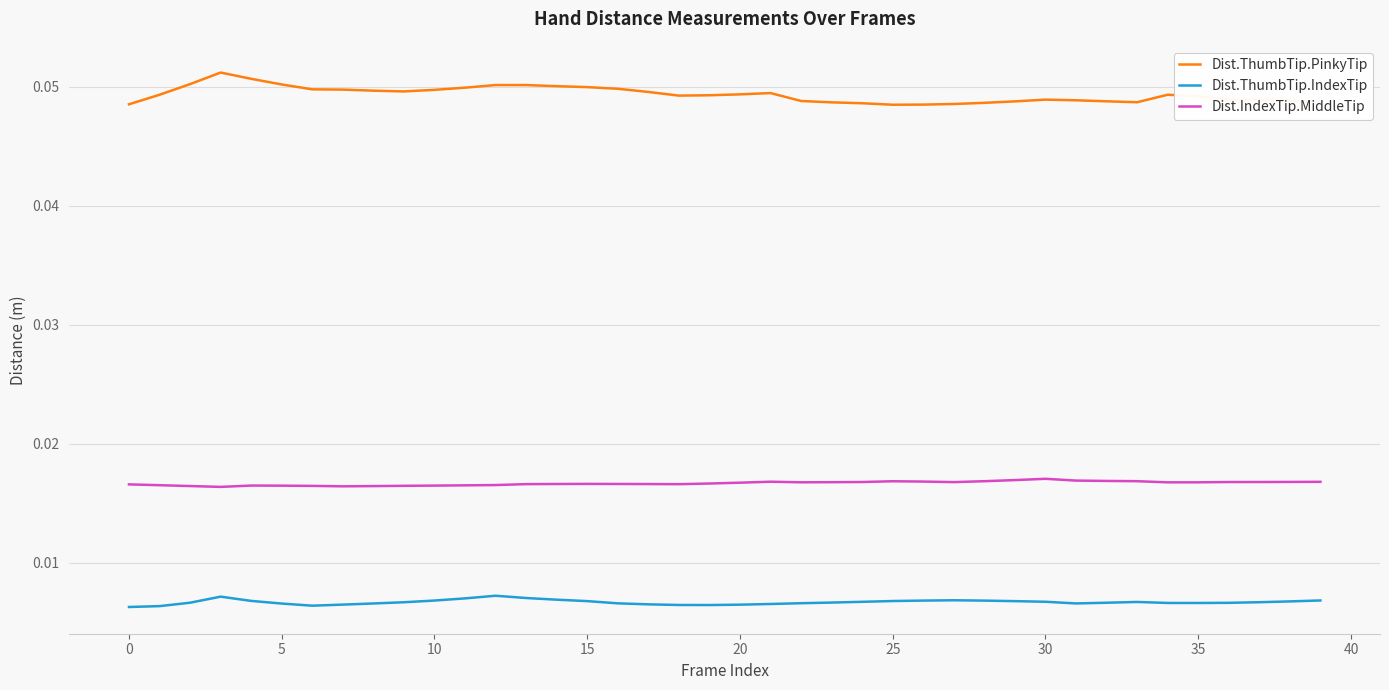

Rank the series by their average value, from highest to lowest.

Dist.ThumbTip.PinkyTip, Dist.IndexTip.MiddleTip, Dist.ThumbTip.IndexTip